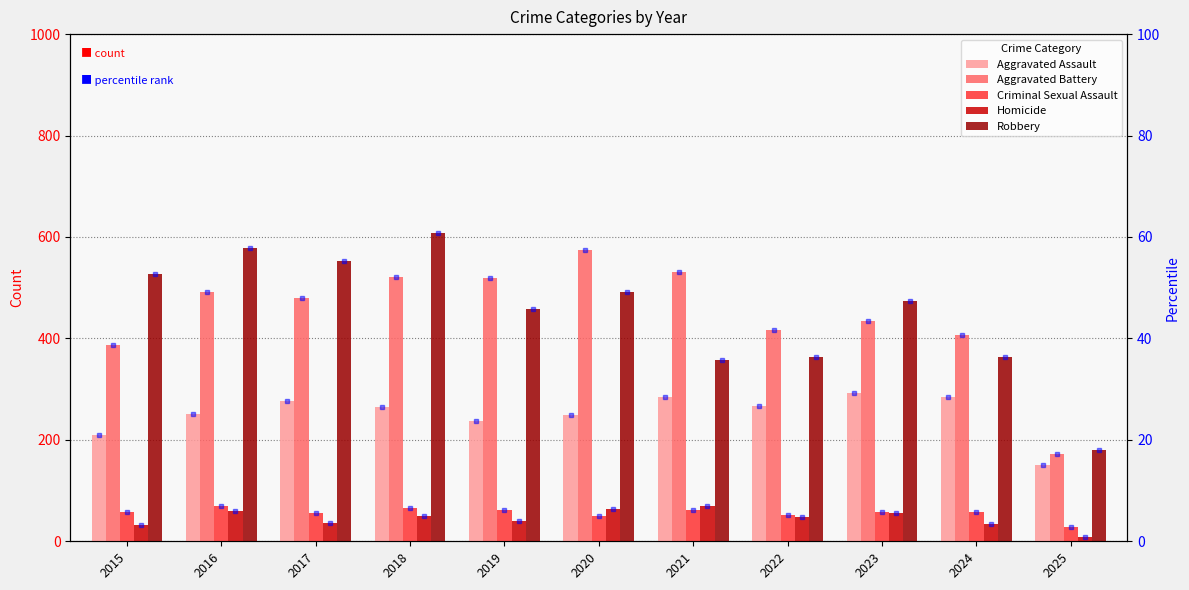

Read the Homicide value at 2016, to the nearest 5.

60